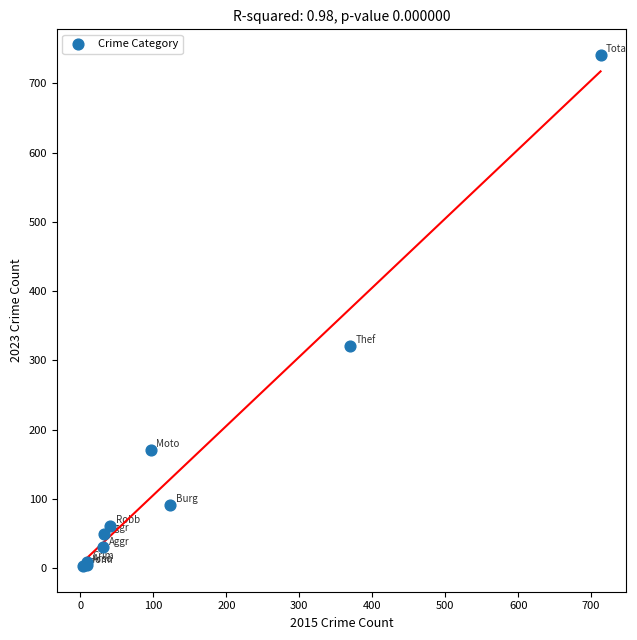

What Y value in the scatter plot is closest to 372?

321